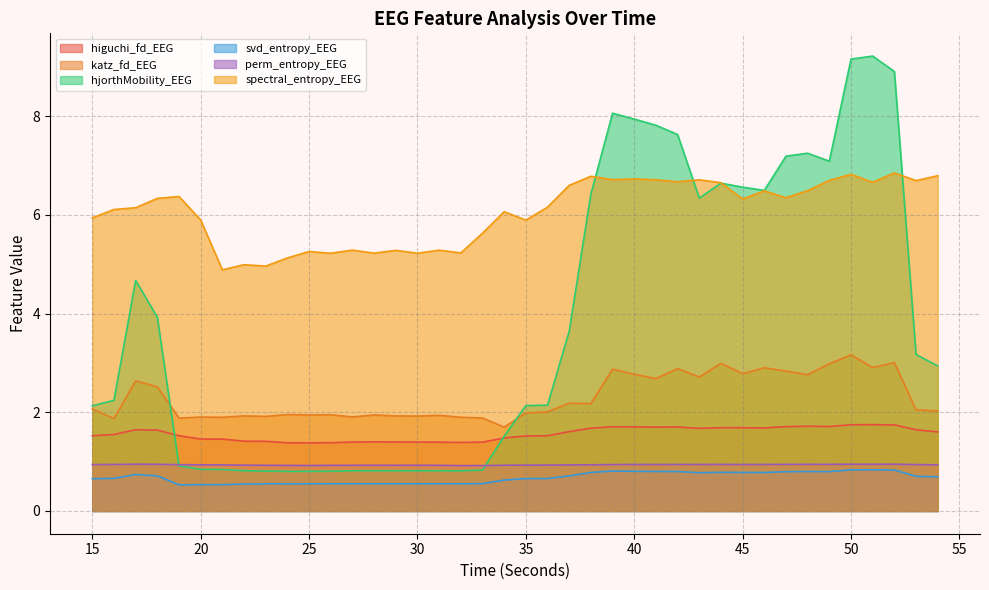

Read the higuchi_fd_EEG value at 17.

1.6